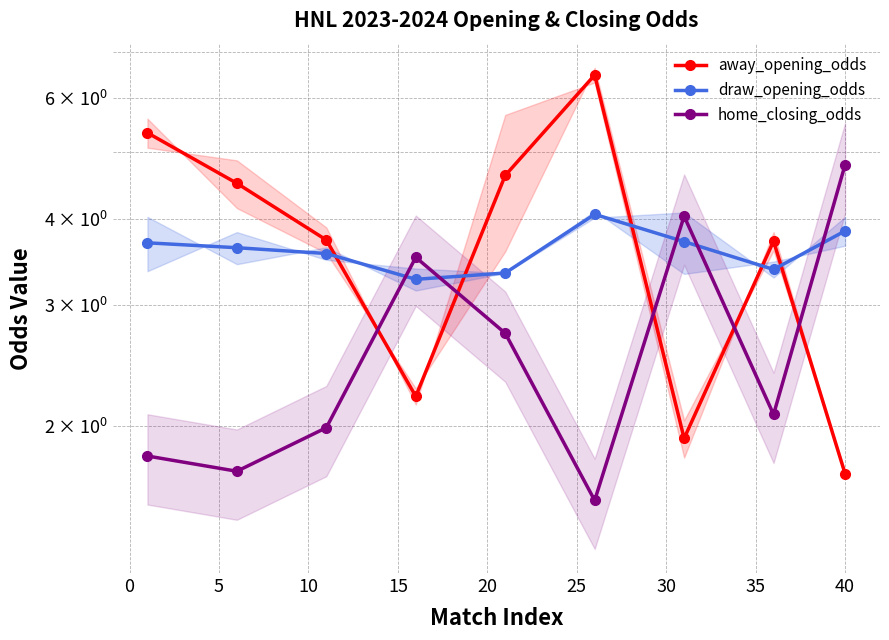

Reading right to left, what are all the values shown in this chart?

away_opening_odds: 1.7	3.7	1.9	6.5	4.6	2.2	3.7	4.5	5.3
draw_opening_odds: 3.8	3.4	3.7	4.1	3.3	3.3	3.6	3.6	3.7
home_closing_odds: 4.8	2.1	4.0	1.6	2.7	3.5	2.0	1.7	1.8